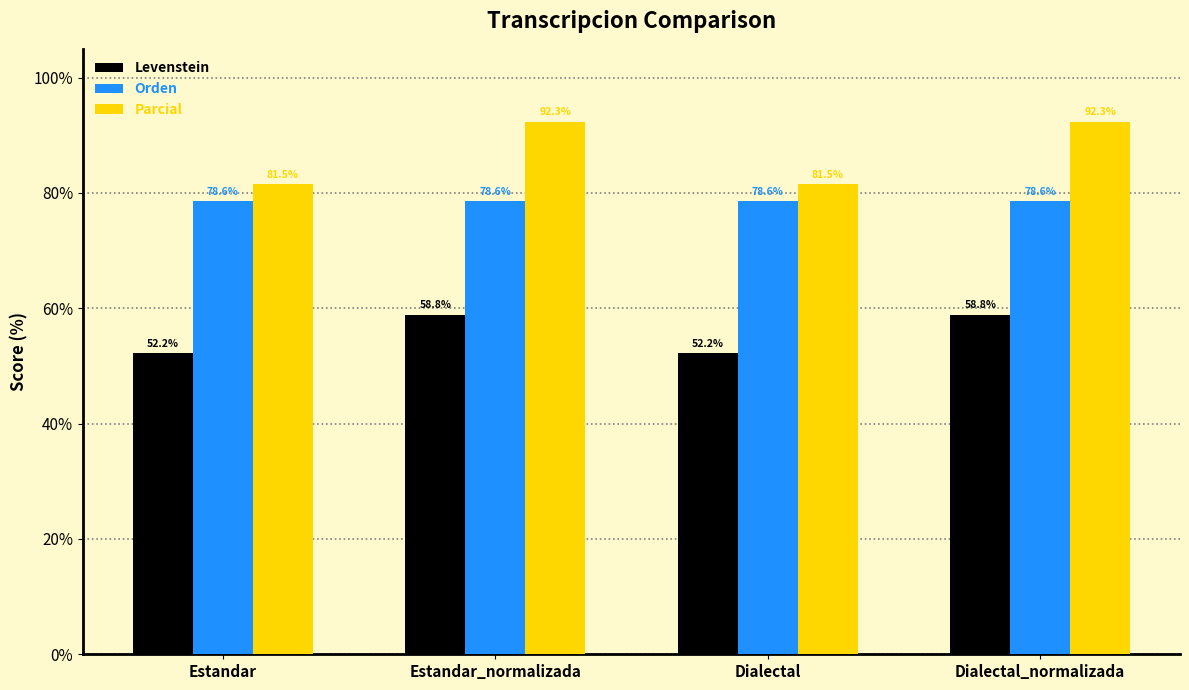

Between Estandar and Estandar_normalizada, which series saw the biggest shift?

Parcial